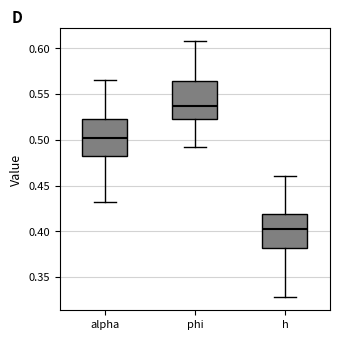

Which box has the highest median line?

phi